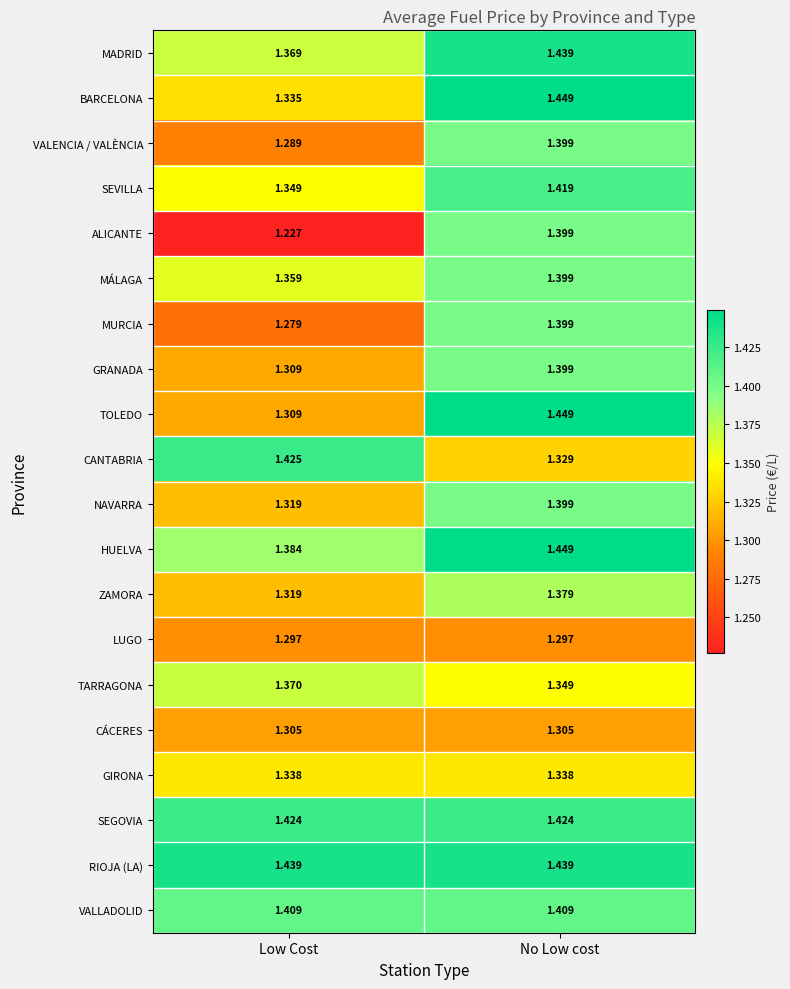

List the labels in order of TOLEDO value, smallest first.

Low Cost, No Low cost